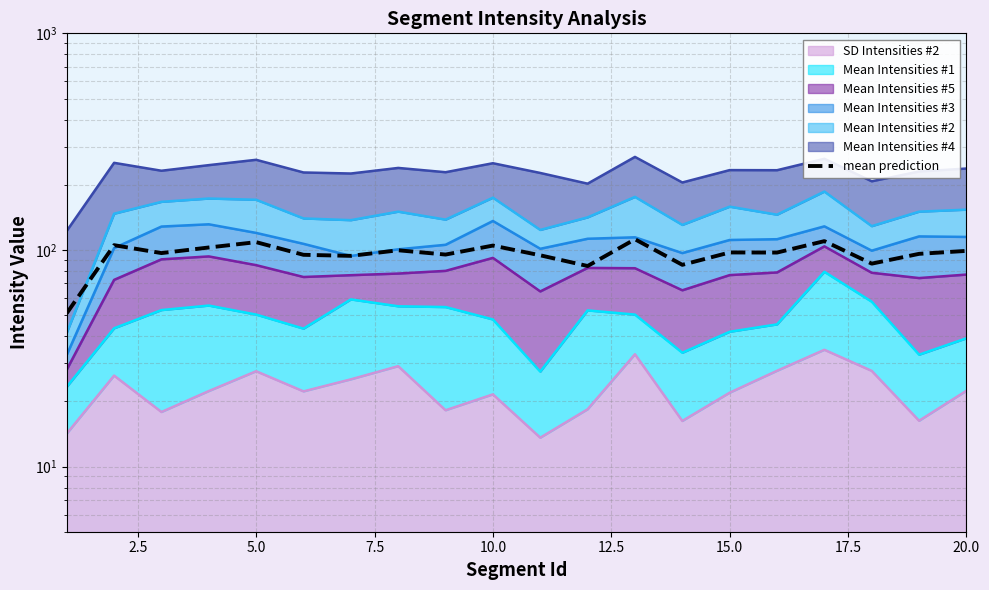

Does the chart have visible grid lines?

Yes